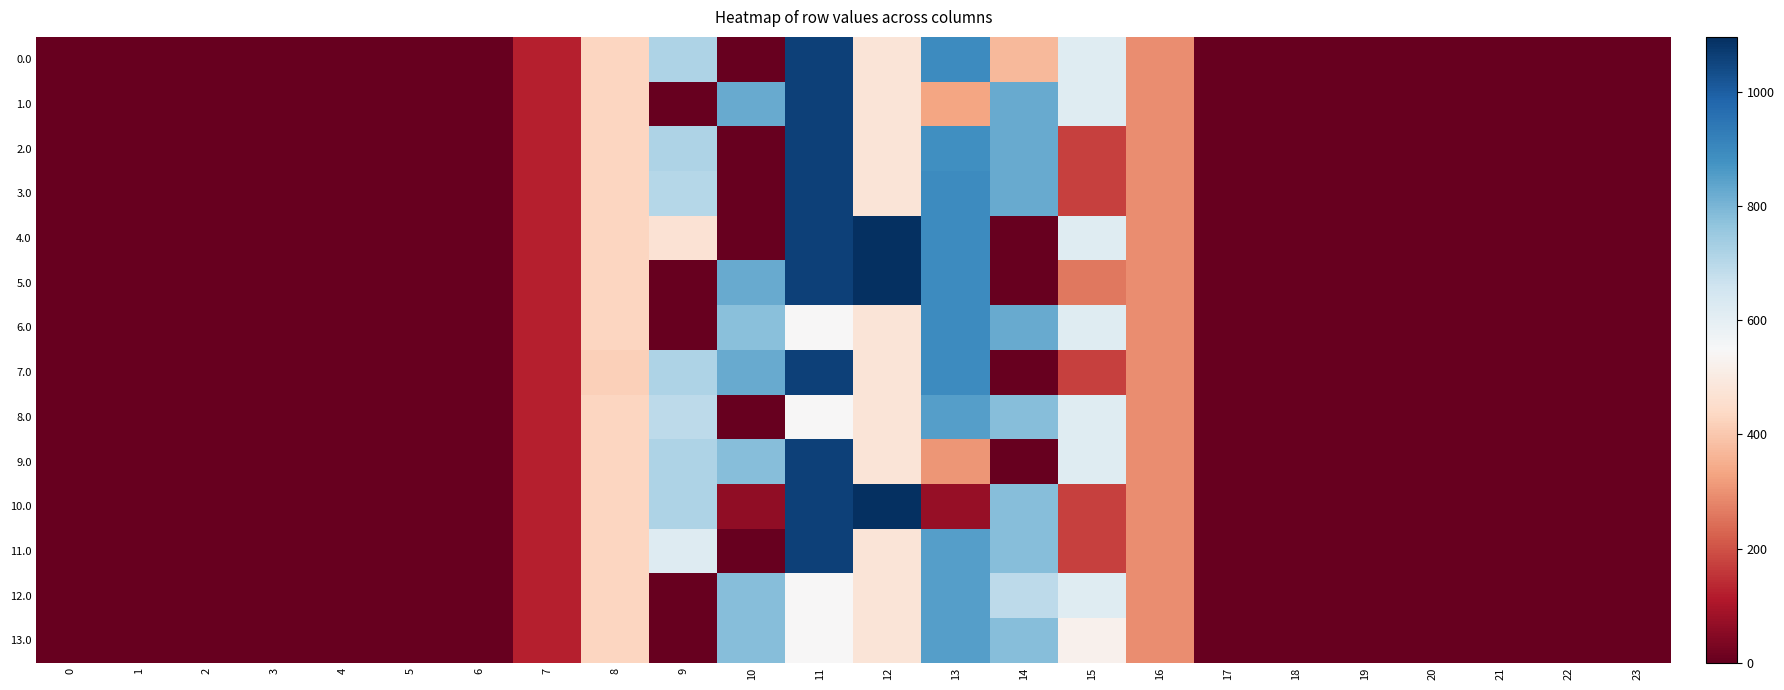

Rank the series at 13 from lowest to highest value.

10.0, 9.0, 1.0, 8.0, 11.0, 12.0, 13.0, 2.0, 0.0, 3.0, 4.0, 5.0, 6.0, 7.0